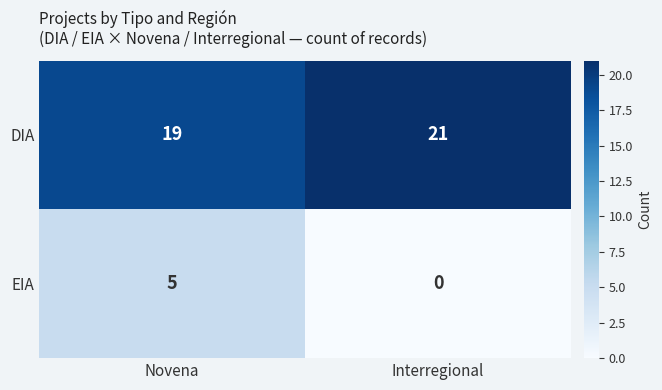

What is the spread (max minus min) of values at Novena?

14